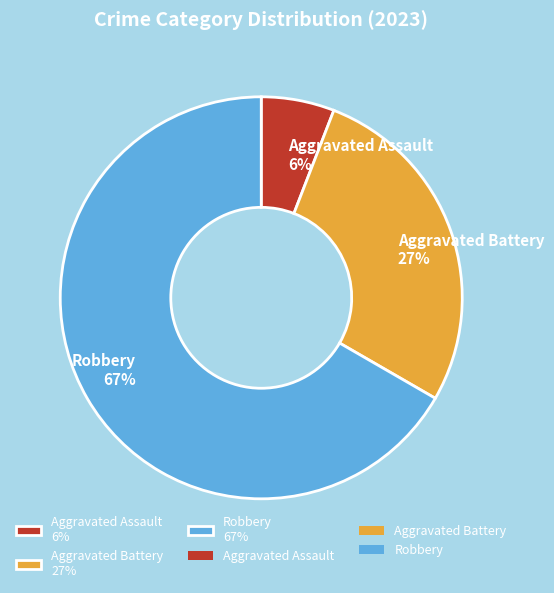

Rank the categories by value from highest to lowest.

Robbery 67%, Aggravated Battery 27%, Aggravated Assault 6%